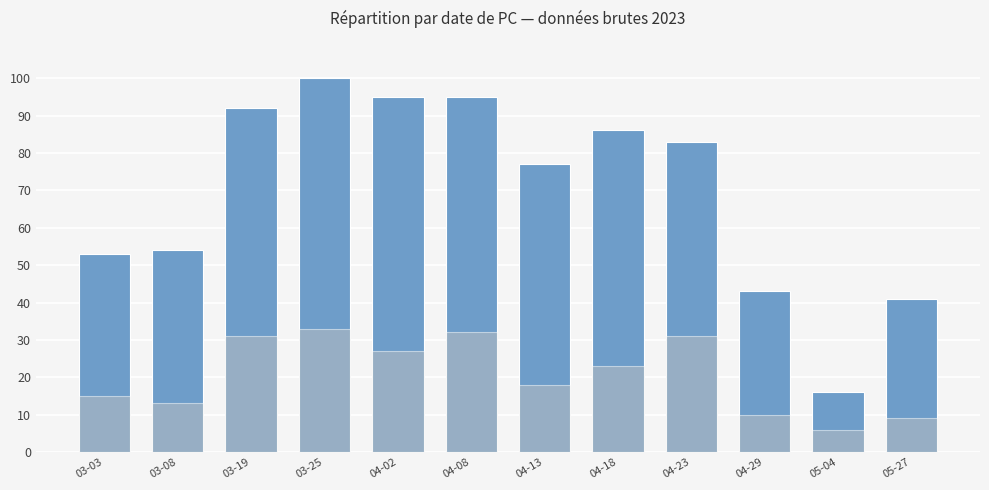

Which has a higher value, 04-02 or 03-19?

04-02